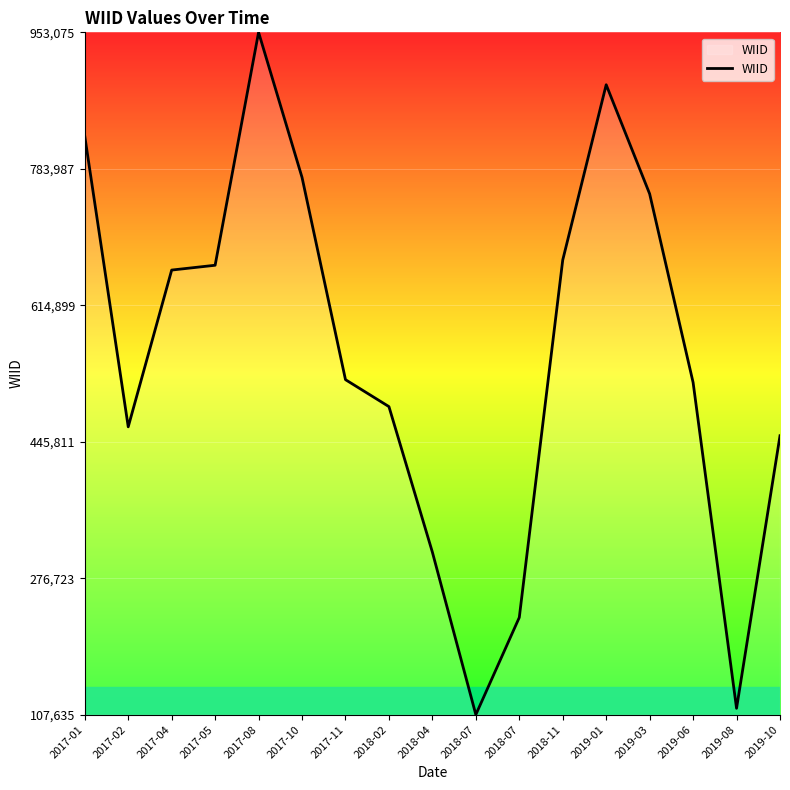

Is this an area chart (filled region under the line)?

No